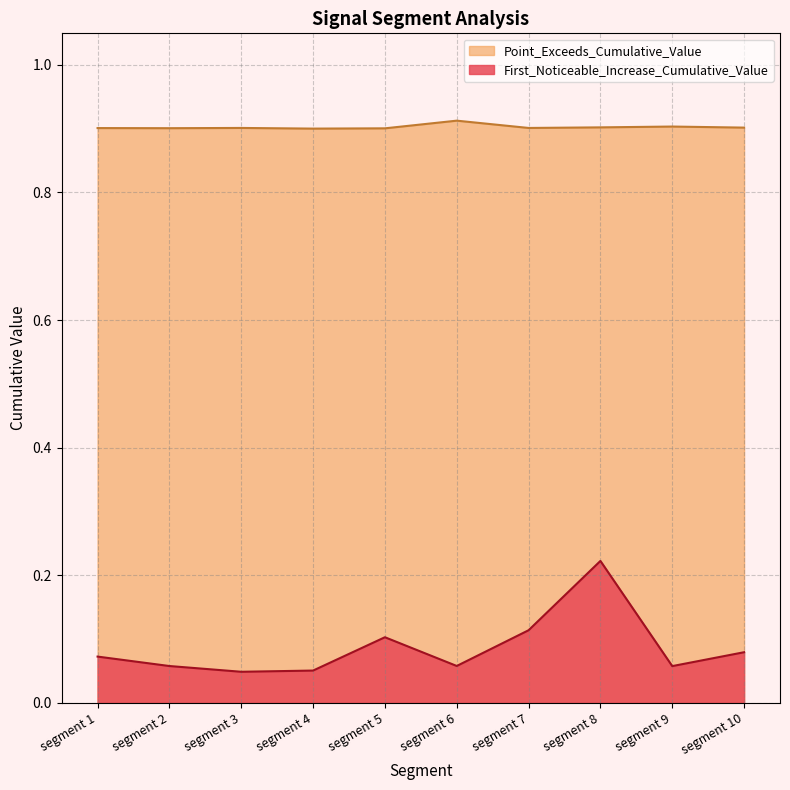

Is the value of Point_Exceeds_Cumulative_Value at segment 4 greater than the value of First_Noticeable_Increase_Cumulative_Value at segment 8?

Yes